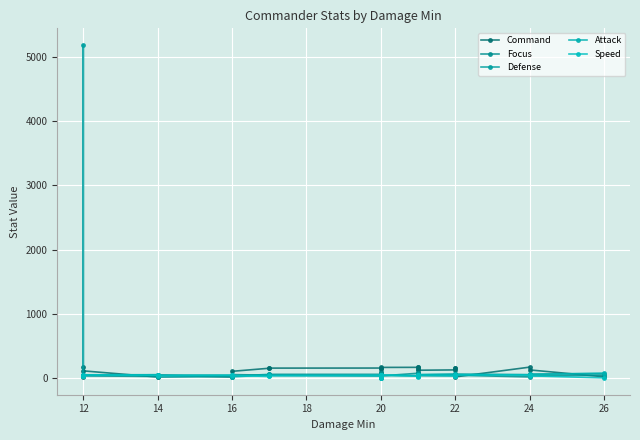

Reading left to right, list all the values displayed in this chart.

Command: 18	180	112	16	45	16	105	153	155	156	141	14	94	35	166	167	72	135	172	122	127	156	156	18	170	127	20
Focus: 39	30	34	25	15	24	54	45	58	58	61	8	83	57	33	75	76	35	49	37	35	58	62	44	18	35	44
Defense: 45	5185	51	52	45	41	30	58	42	35	32	49	29	49	44	37	33	64	54	51	62	35	47	62	54	62	65
Attack: 39	33	40	52	44	44	19	47	41	33	7	49	21	46	41	32	31	52	46	54	57	33	47	54	49	57	78
Speed: 33	29	51	42	35	41	41	25	37	45	12	31	0	49	49	37	18	45	31	44	35	45	35	49	48	35	3